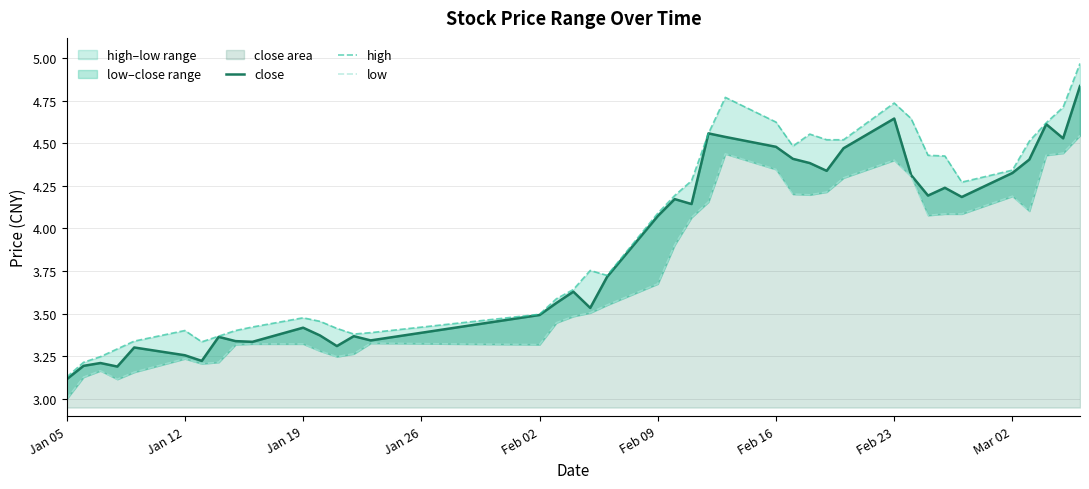

What is the label of the 37th point from the right?

Jan 26